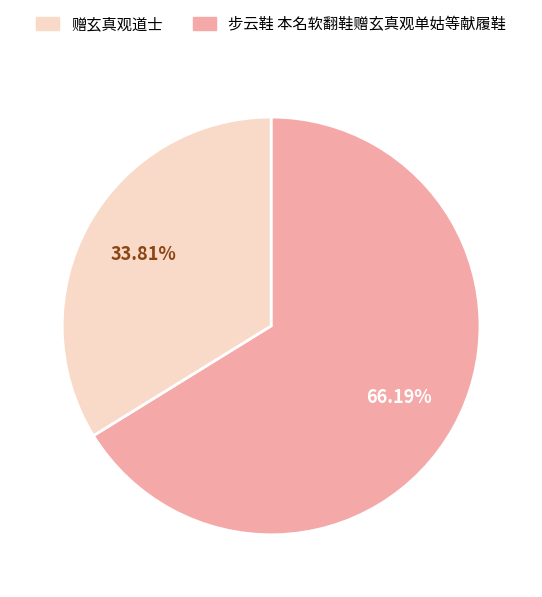

How many slices are in this pie chart?

2